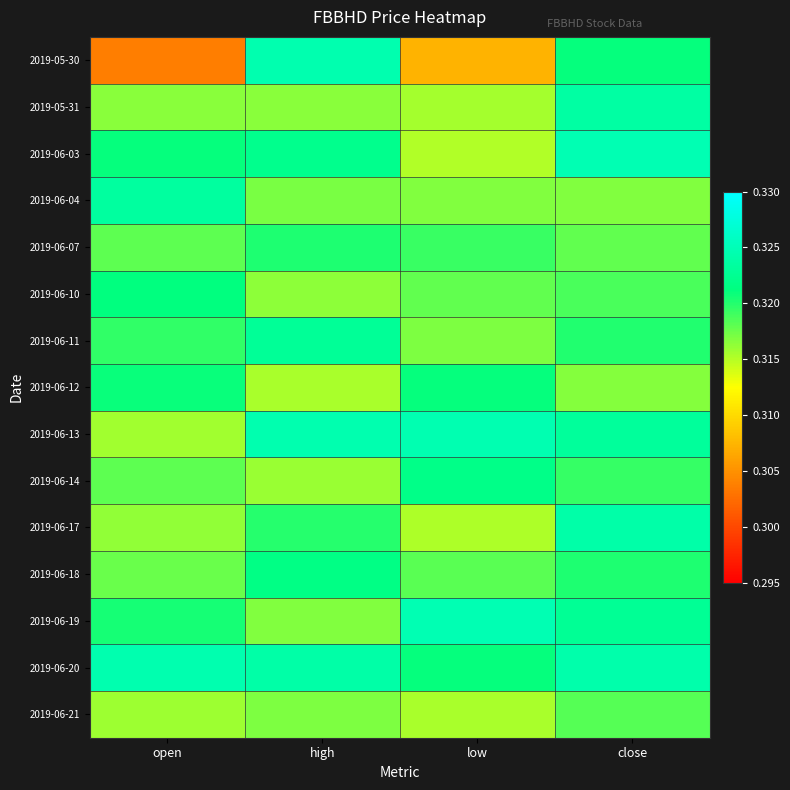

How many series are shown in this chart?

15